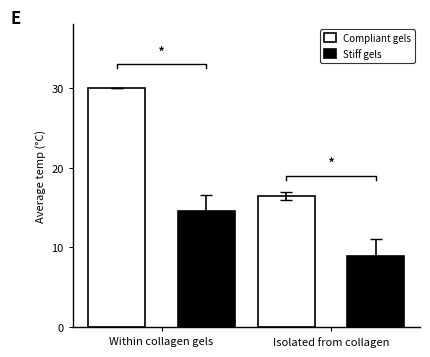

What is the smallest value displayed?

8.9